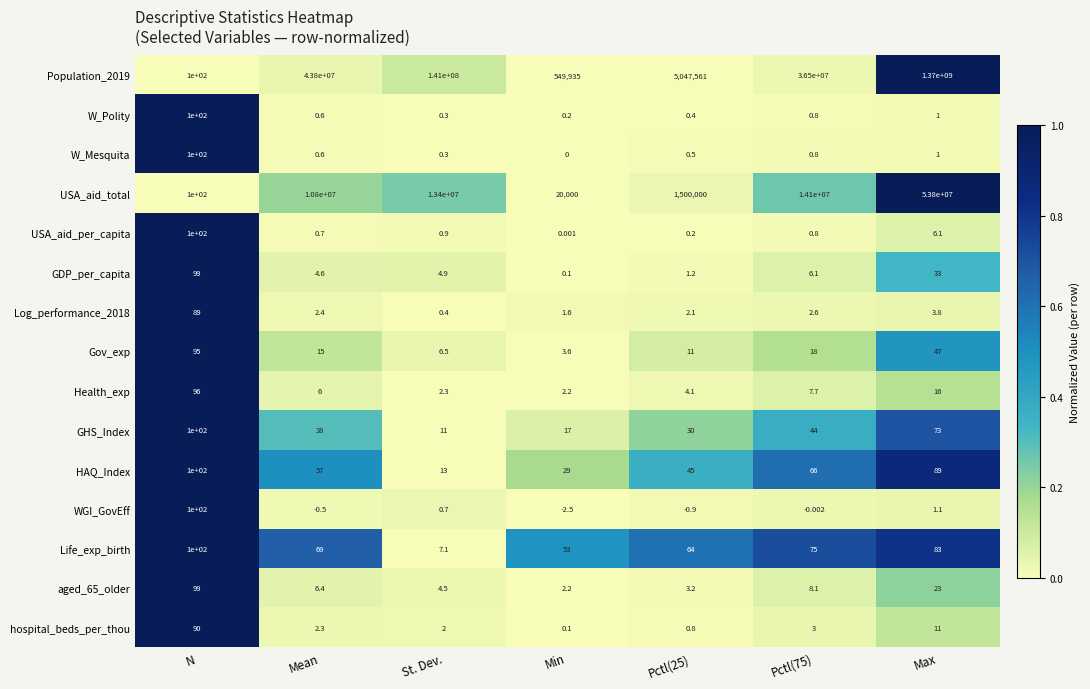

Is the value of USA_aid_per_capita at Mean greater than the value of GHS_Index at Pctl(75)?

No